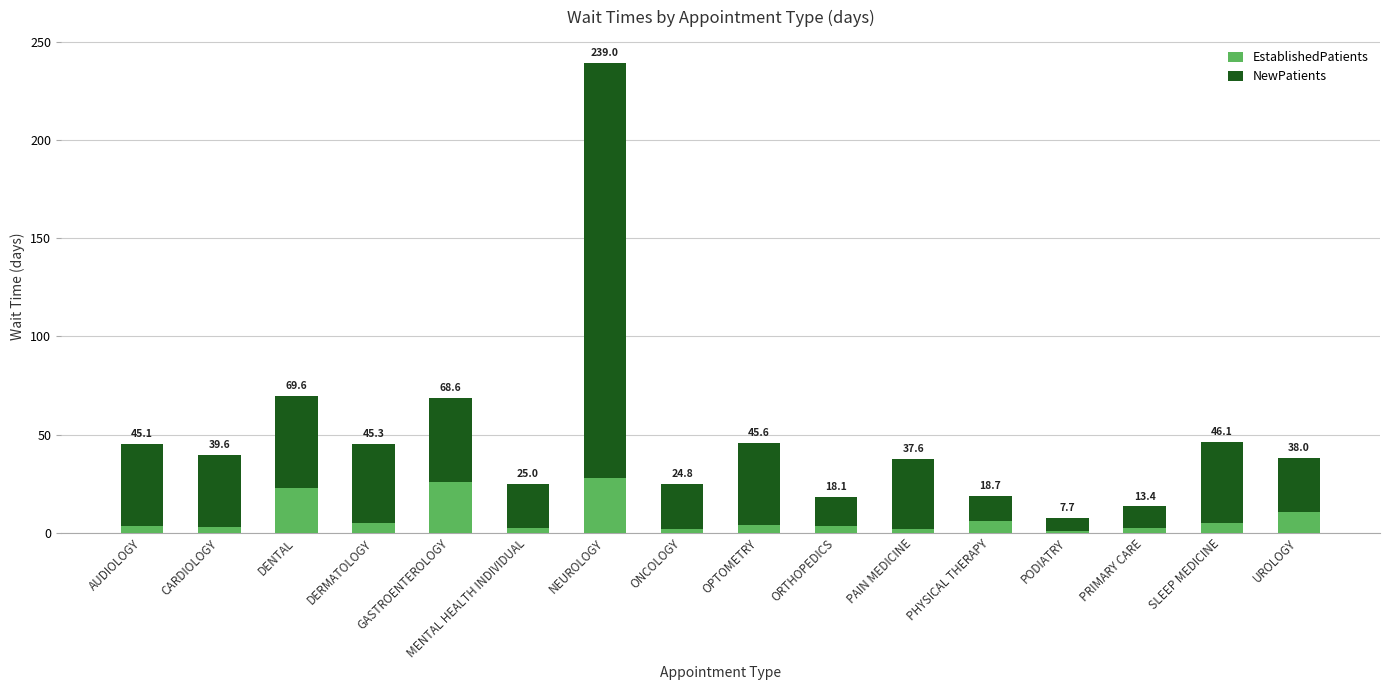

At which label is EstablishedPatients closest to 14?

UROLOGY